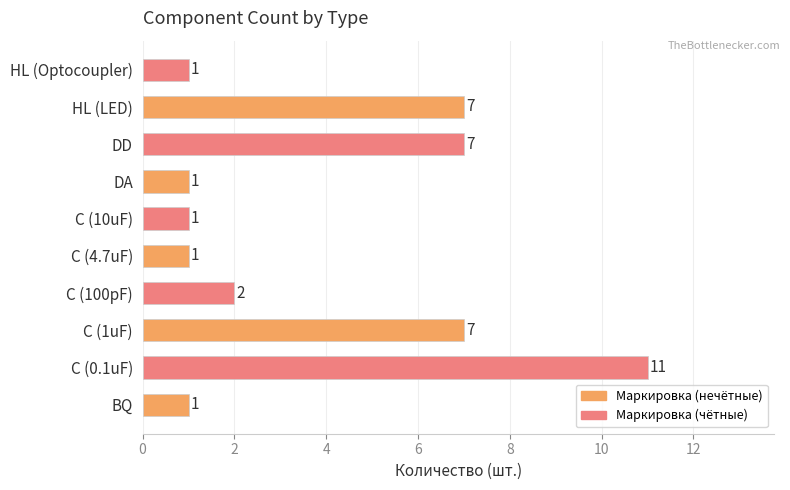

The chart shows a value of 11 at C (0.1uF). True or false?

True